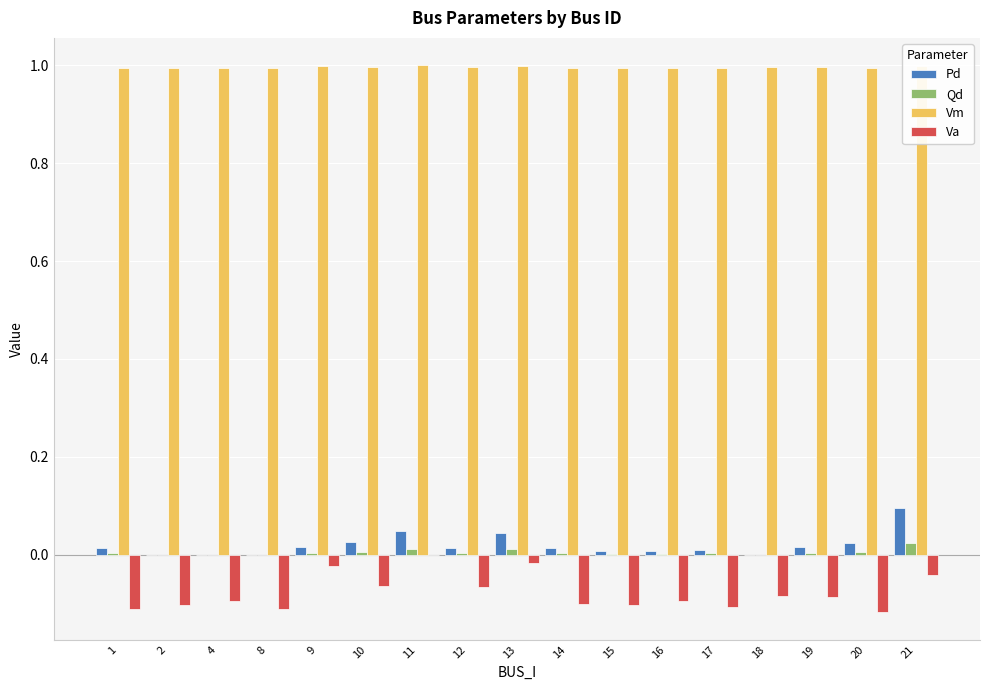

The Vm series shows 1.0 at 1. True or false?

True